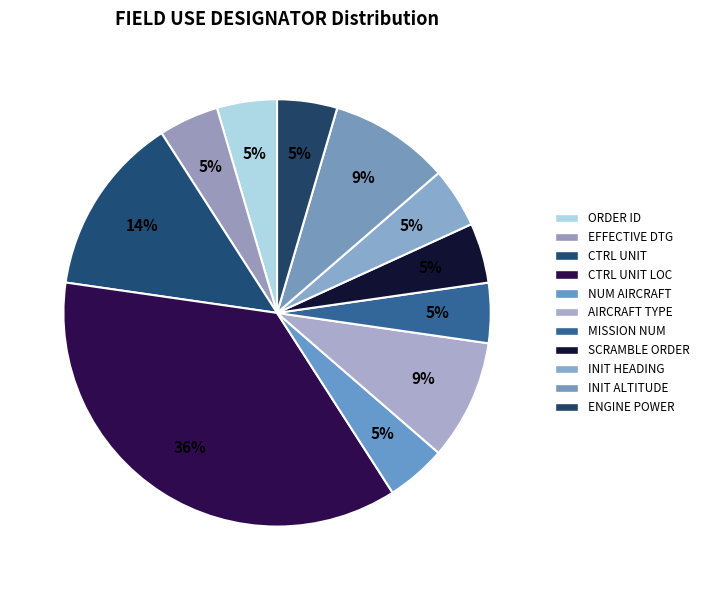

How many slices are in this pie chart?

11